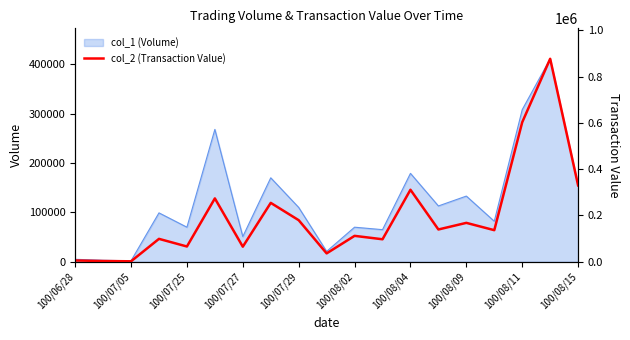

What position from the left is 13?

14